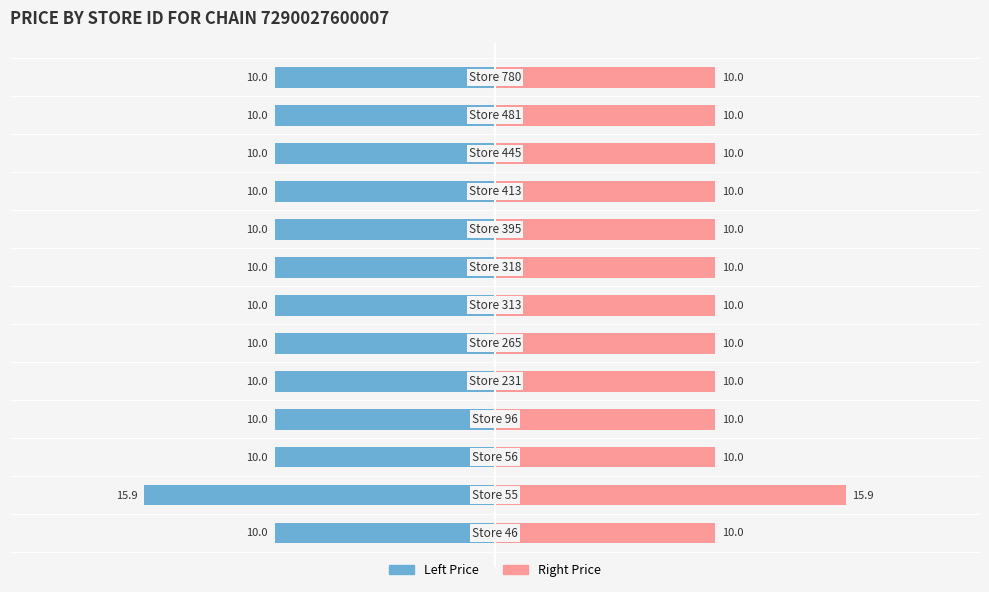

How many groups of bars are there?

13